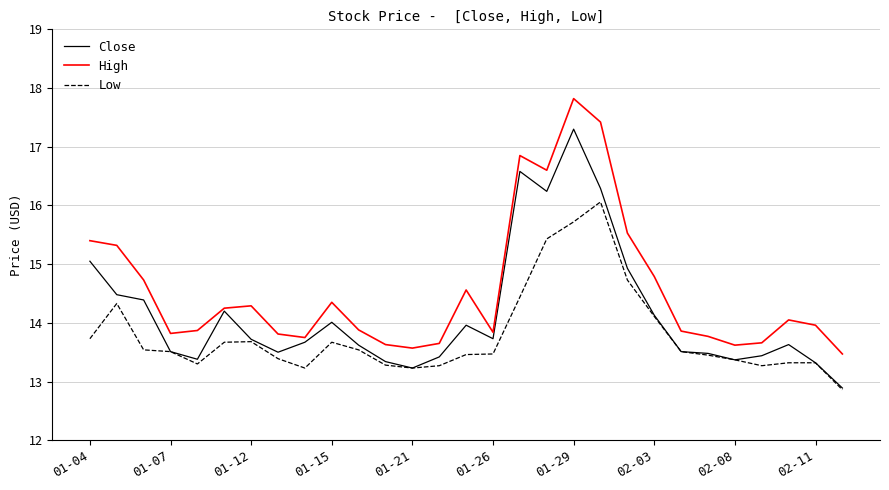

What is the lowest value of the High series?

13.5